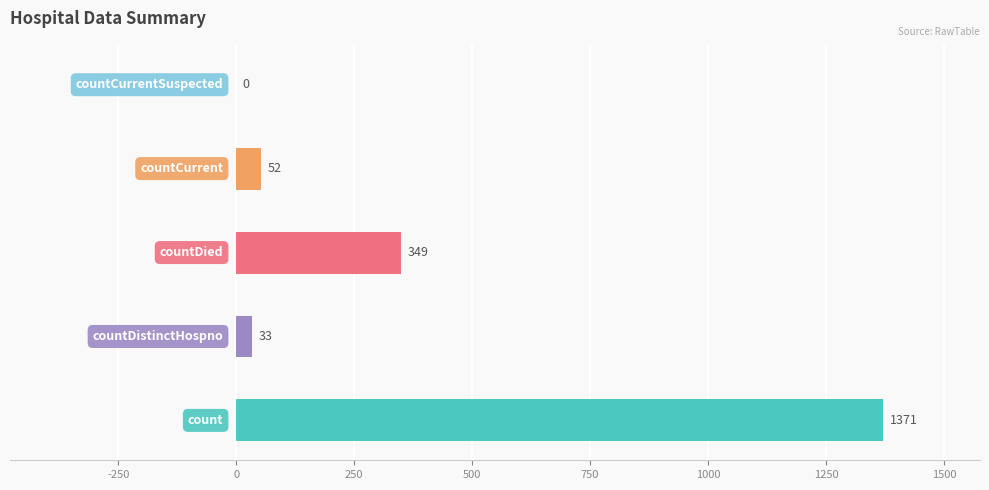

What is the sum of all values?

1805